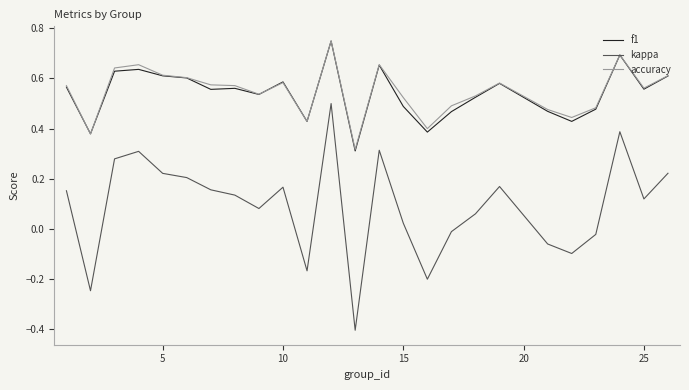

What is the minimum value shown in the chart?

-0.4